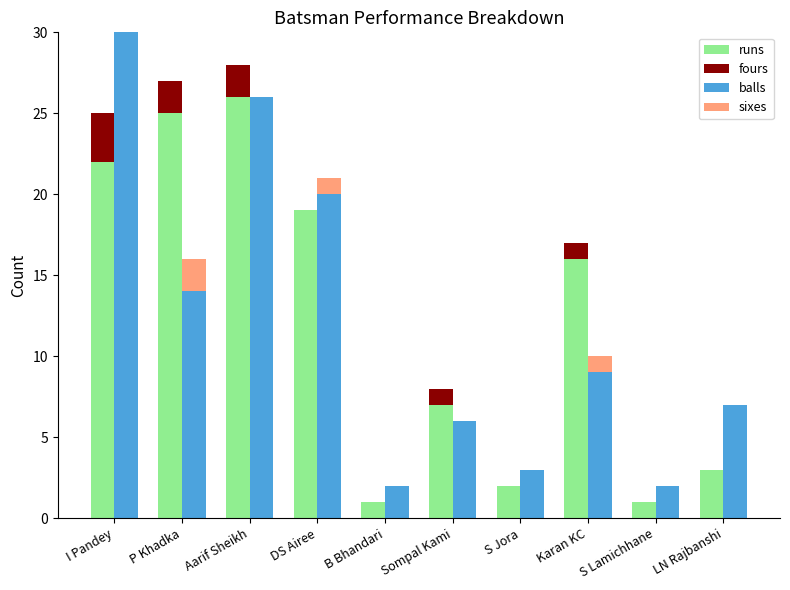

Is the value of fours at B Bhandari greater than the value of sixes at S Jora?

No